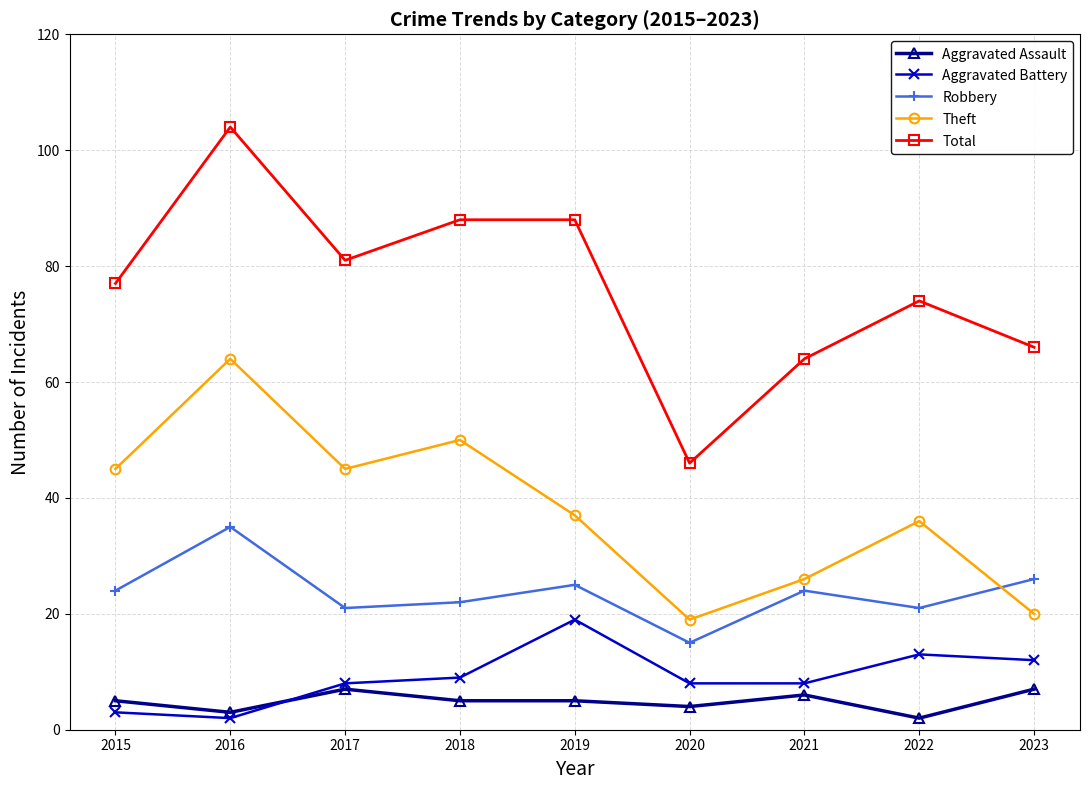

At which label is Aggravated Assault closest to 4?

2020